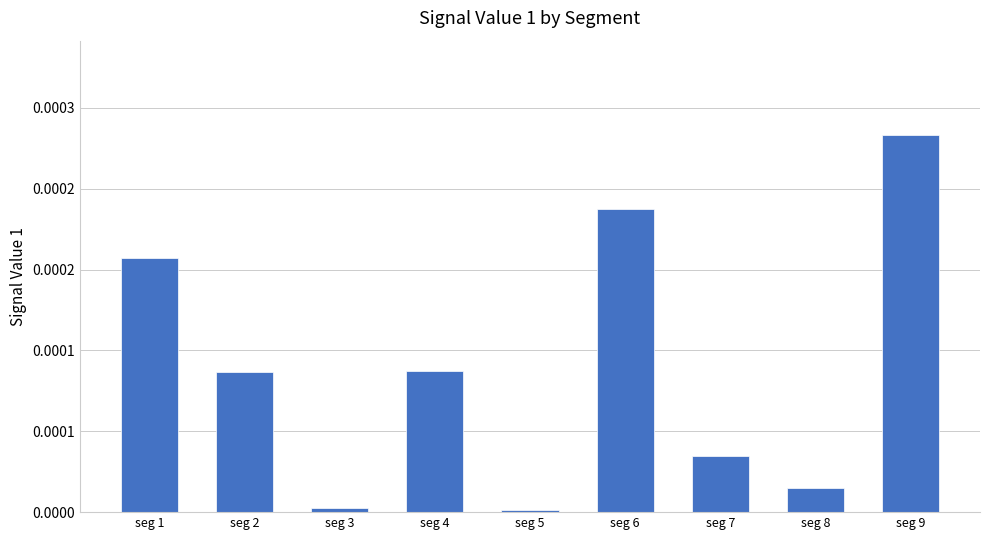

Is it true that the value at seg 8 is 0.0?

True